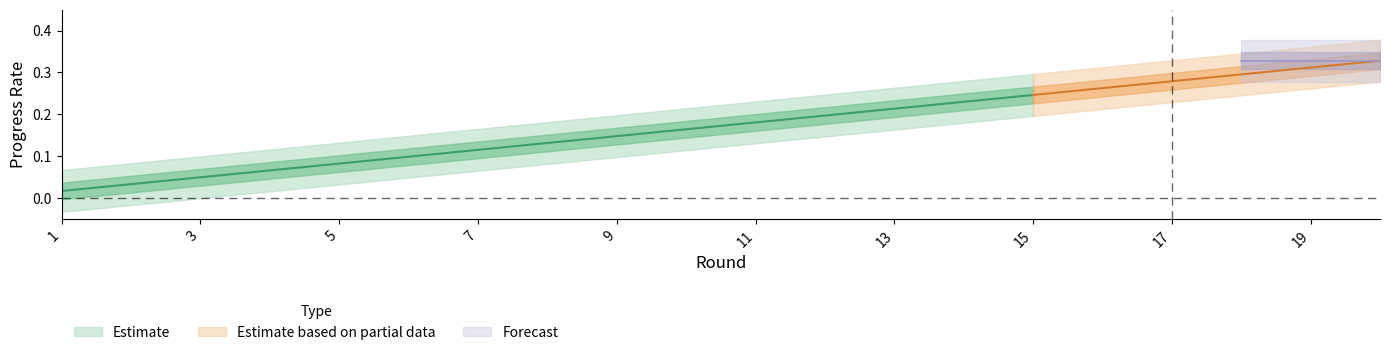

Is it true that col_1 equals 3.6 at 9?

False